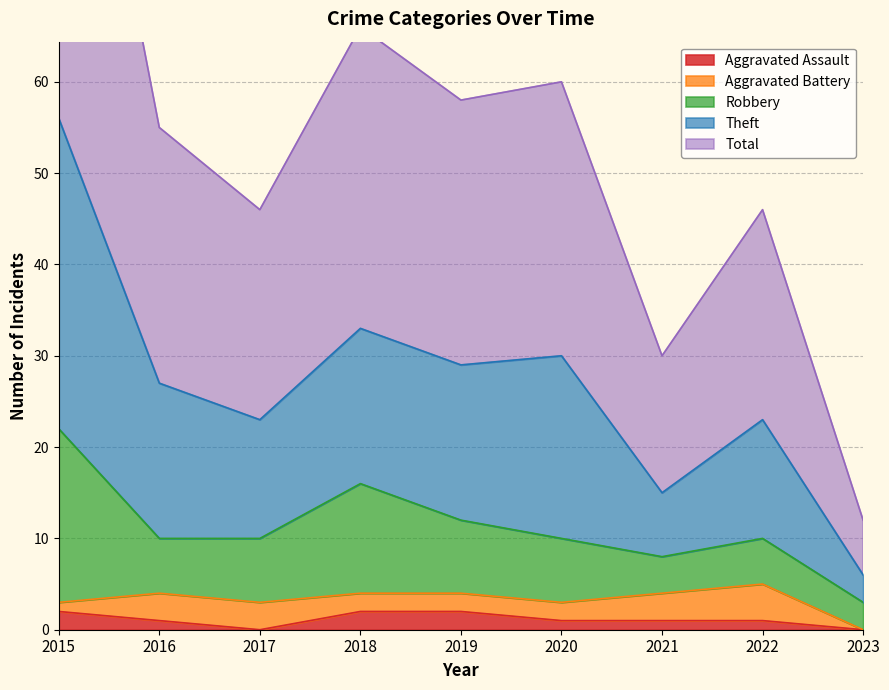

Is it true that Aggravated Assault equals 2 at 2015?

True